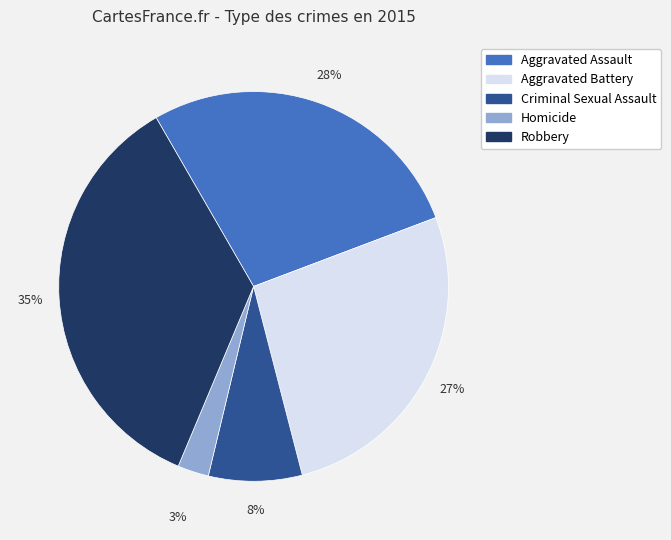

To the nearest percent, what is the average slice percentage?

20%